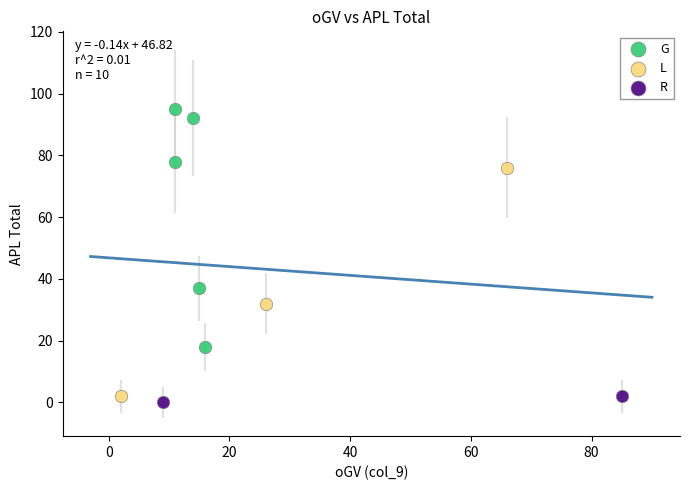

Which series contains the lowest Y value?

R